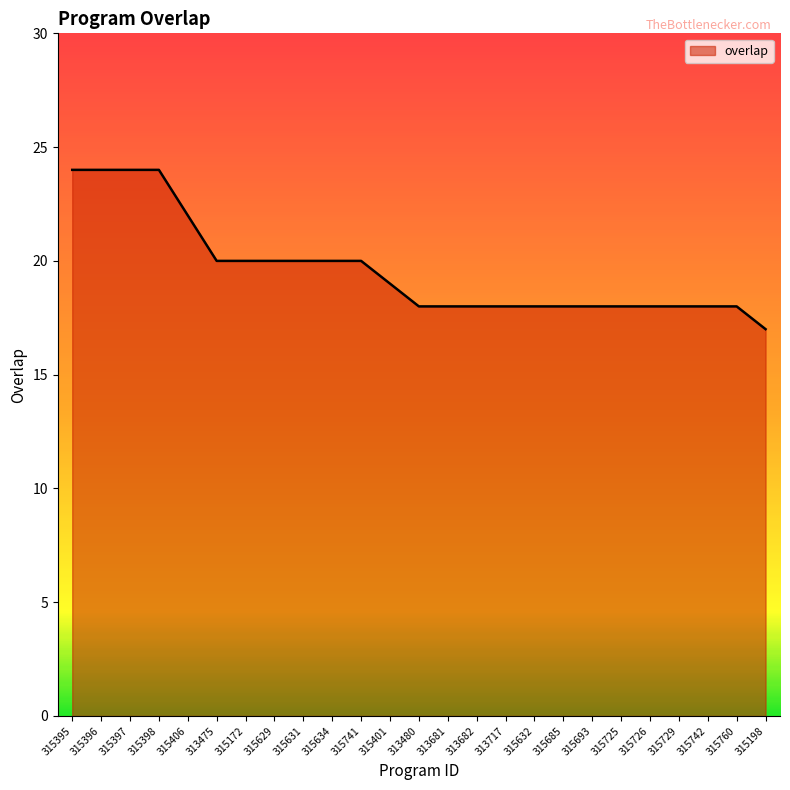

What is the sum of all values?

490